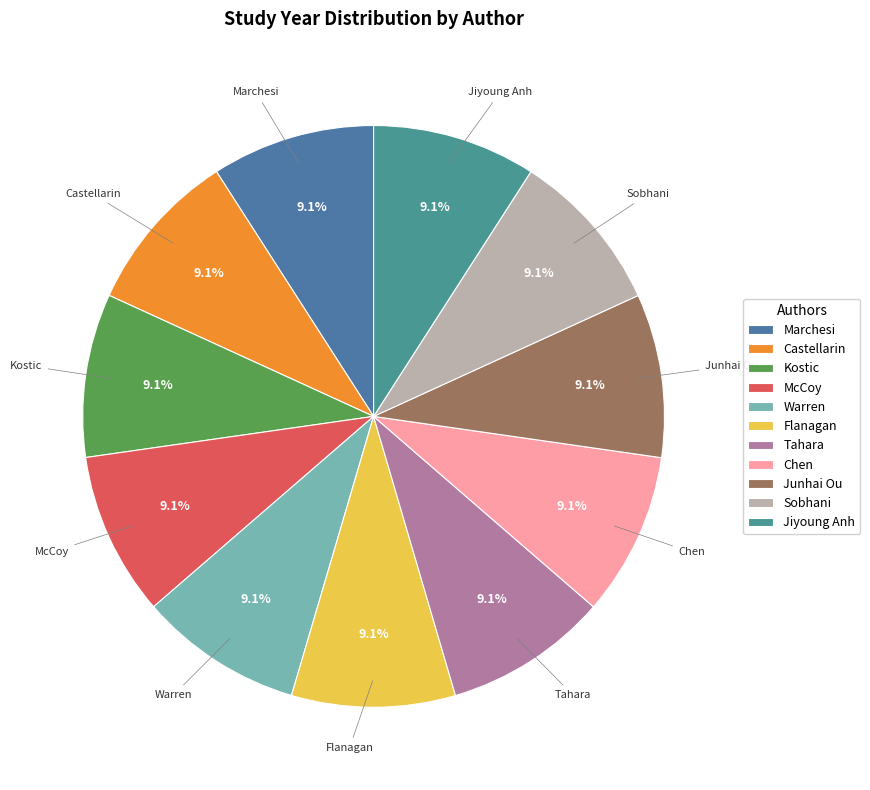

Approximately how many times larger is the value at Junhai Ou compared to Marchesi?

1.0